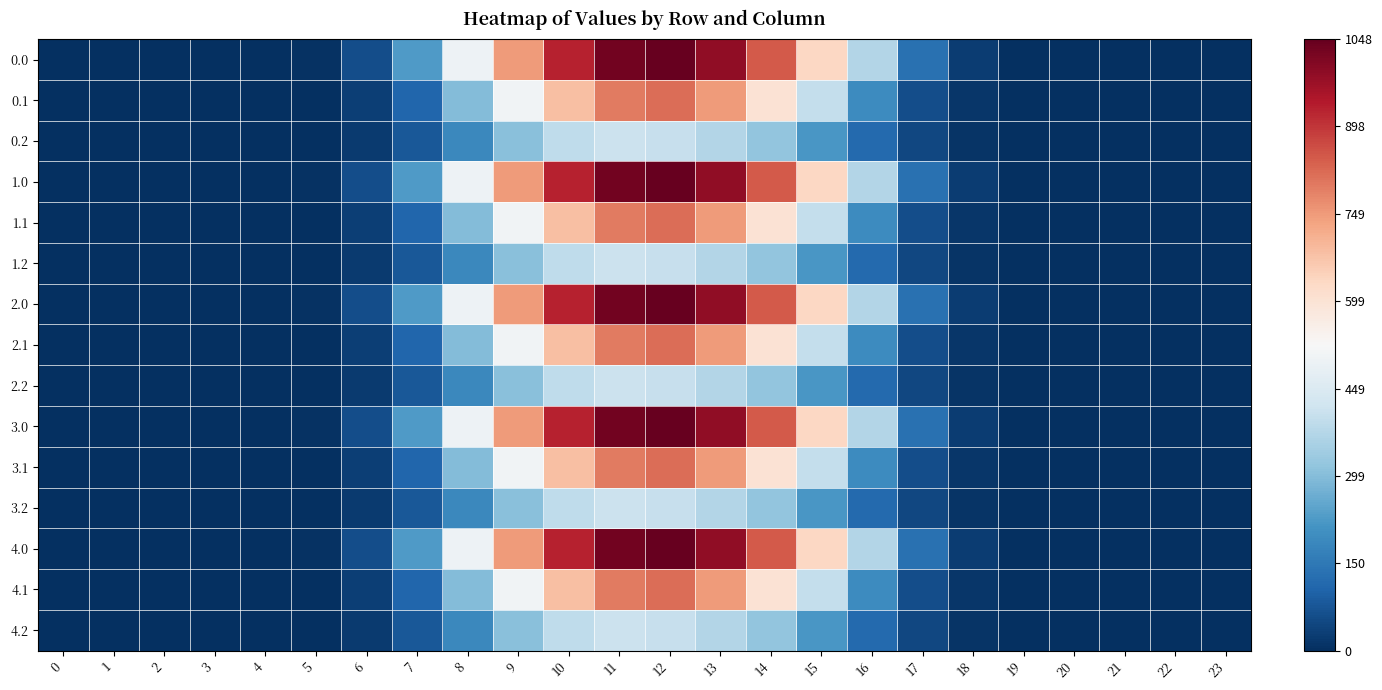

What is the difference between the highest and lowest values at 12?

644.8